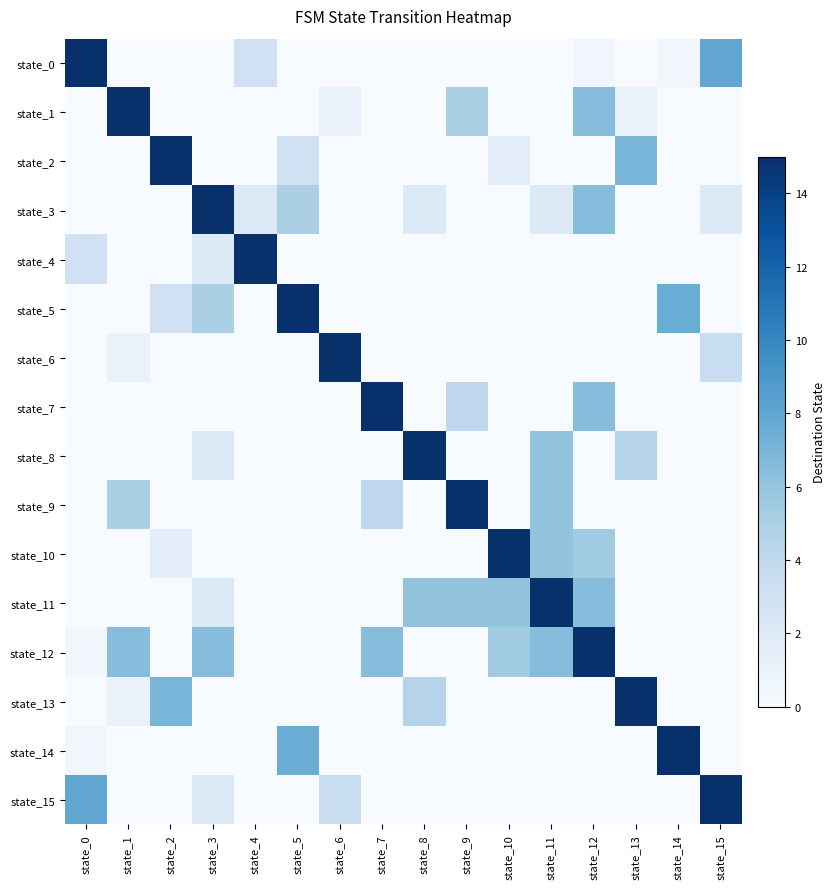

Reading left to right, transcribe all the data shown in this chart.

state_0: state_0=15.0	state_1=0.0	state_2=0.0	state_3=0.0	state_4=3.0	state_5=0.0	state_6=0.0	state_7=0.0	state_8=0.0	state_9=0.0	state_10=0.0	state_11=0.0	state_12=0.5	state_13=0.0	state_14=0.5	state_15=8.0
state_1: state_0=0.0	state_1=15.0	state_2=0.0	state_3=0.0	state_4=0.0	state_5=0.0	state_6=1.0	state_7=0.0	state_8=0.0	state_9=5.0	state_10=0.0	state_11=0.0	state_12=6.5	state_13=1.0	state_14=0.0	state_15=0.0
state_2: state_0=0.0	state_1=0.0	state_2=15.0	state_3=0.0	state_4=0.0	state_5=3.0	state_6=0.0	state_7=0.0	state_8=0.0	state_9=0.0	state_10=1.5	state_11=0.0	state_12=0.0	state_13=7.0	state_14=0.0	state_15=0.0
state_3: state_0=0.0	state_1=0.0	state_2=0.0	state_3=15.0	state_4=2.0	state_5=5.0	state_6=0.0	state_7=0.0	state_8=2.0	state_9=0.0	state_10=0.0	state_11=2.0	state_12=6.5	state_13=0.0	state_14=0.0	state_15=2.0
state_4: state_0=3.0	state_1=0.0	state_2=0.0	state_3=2.0	state_4=15.0	state_5=0.0	state_6=0.0	state_7=0.0	state_8=0.0	state_9=0.0	state_10=0.0	state_11=0.0	state_12=0.0	state_13=0.0	state_14=0.0	state_15=0.0
state_5: state_0=0.0	state_1=0.0	state_2=3.0	state_3=5.0	state_4=0.0	state_5=15.0	state_6=0.0	state_7=0.0	state_8=0.0	state_9=0.0	state_10=0.0	state_11=0.0	state_12=0.0	state_13=0.0	state_14=7.5	state_15=0.0
state_6: state_0=0.0	state_1=1.0	state_2=0.0	state_3=0.0	state_4=0.0	state_5=0.0	state_6=15.0	state_7=0.0	state_8=0.0	state_9=0.0	state_10=0.0	state_11=0.0	state_12=0.0	state_13=0.0	state_14=0.0	state_15=3.5
state_7: state_0=0.0	state_1=0.0	state_2=0.0	state_3=0.0	state_4=0.0	state_5=0.0	state_6=0.0	state_7=15.0	state_8=0.0	state_9=4.0	state_10=0.0	state_11=0.0	state_12=6.5	state_13=0.0	state_14=0.0	state_15=0.0
state_8: state_0=0.0	state_1=0.0	state_2=0.0	state_3=2.0	state_4=0.0	state_5=0.0	state_6=0.0	state_7=0.0	state_8=15.0	state_9=0.0	state_10=0.0	state_11=6.0	state_12=0.0	state_13=4.5	state_14=0.0	state_15=0.0
state_9: state_0=0.0	state_1=5.0	state_2=0.0	state_3=0.0	state_4=0.0	state_5=0.0	state_6=0.0	state_7=4.0	state_8=0.0	state_9=15.0	state_10=0.0	state_11=6.0	state_12=0.0	state_13=0.0	state_14=0.0	state_15=0.0
state_10: state_0=0.0	state_1=0.0	state_2=1.5	state_3=0.0	state_4=0.0	state_5=0.0	state_6=0.0	state_7=0.0	state_8=0.0	state_9=0.0	state_10=15.0	state_11=6.0	state_12=5.5	state_13=0.0	state_14=0.0	state_15=0.0
state_11: state_0=0.0	state_1=0.0	state_2=0.0	state_3=2.0	state_4=0.0	state_5=0.0	state_6=0.0	state_7=0.0	state_8=6.0	state_9=6.0	state_10=6.0	state_11=15.0	state_12=6.5	state_13=0.0	state_14=0.0	state_15=0.0
state_12: state_0=0.5	state_1=6.5	state_2=0.0	state_3=6.5	state_4=0.0	state_5=0.0	state_6=0.0	state_7=6.5	state_8=0.0	state_9=0.0	state_10=5.5	state_11=6.5	state_12=15.0	state_13=0.0	state_14=0.0	state_15=0.0
state_13: state_0=0.0	state_1=1.0	state_2=7.0	state_3=0.0	state_4=0.0	state_5=0.0	state_6=0.0	state_7=0.0	state_8=4.5	state_9=0.0	state_10=0.0	state_11=0.0	state_12=0.0	state_13=15.0	state_14=0.0	state_15=0.0
state_14: state_0=0.5	state_1=0.0	state_2=0.0	state_3=0.0	state_4=0.0	state_5=7.5	state_6=0.0	state_7=0.0	state_8=0.0	state_9=0.0	state_10=0.0	state_11=0.0	state_12=0.0	state_13=0.0	state_14=15.0	state_15=0.0
state_15: state_0=8.0	state_1=0.0	state_2=0.0	state_3=2.0	state_4=0.0	state_5=0.0	state_6=3.5	state_7=0.0	state_8=0.0	state_9=0.0	state_10=0.0	state_11=0.0	state_12=0.0	state_13=0.0	state_14=0.0	state_15=15.0